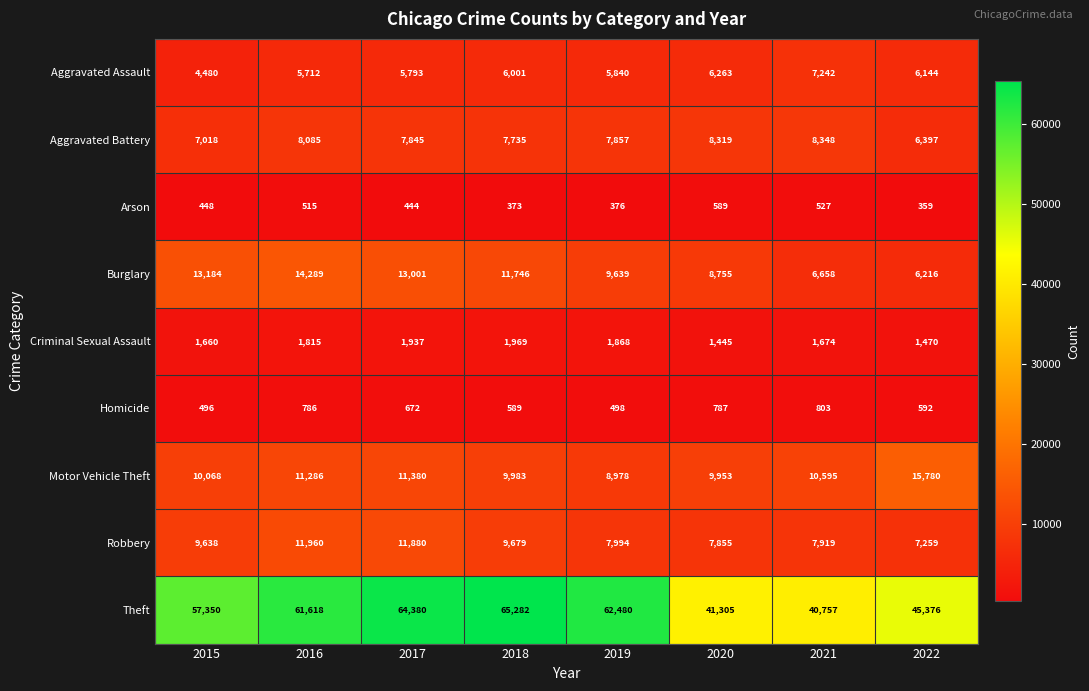

What is the average value of the Aggravated Assault series?

5934